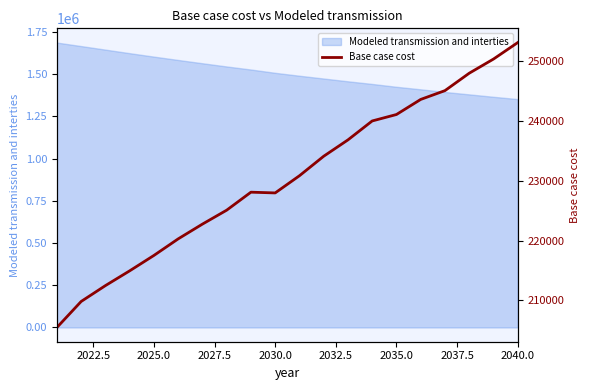

What is the maximum value for Modeled transmission and interties?

1686676.2